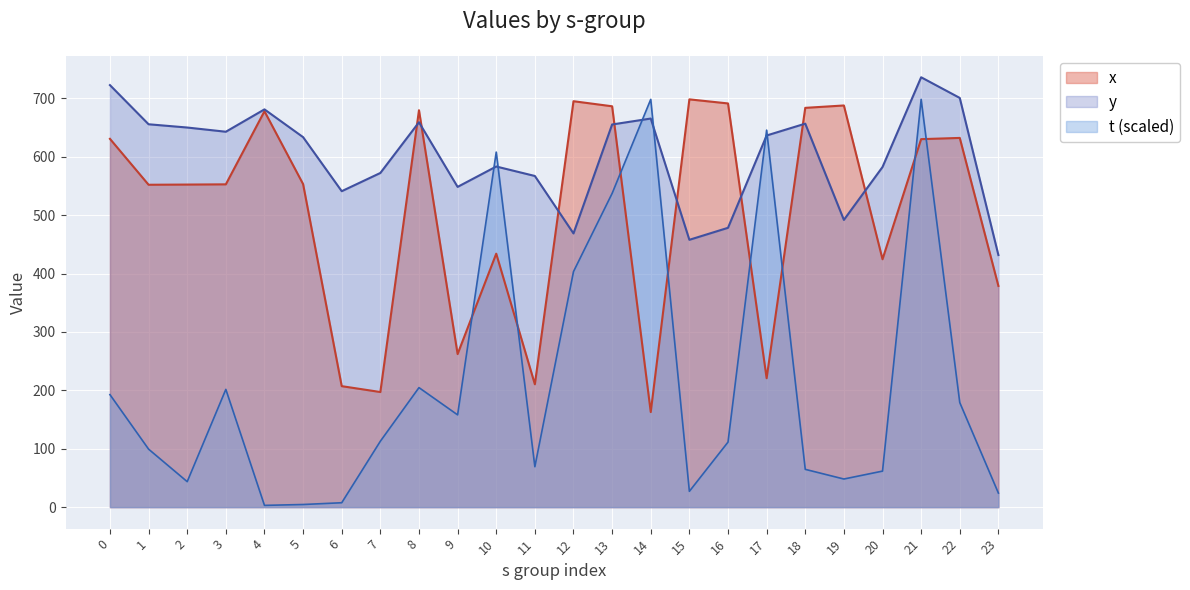

What is the difference between the x values at 14 and 1?

389.3